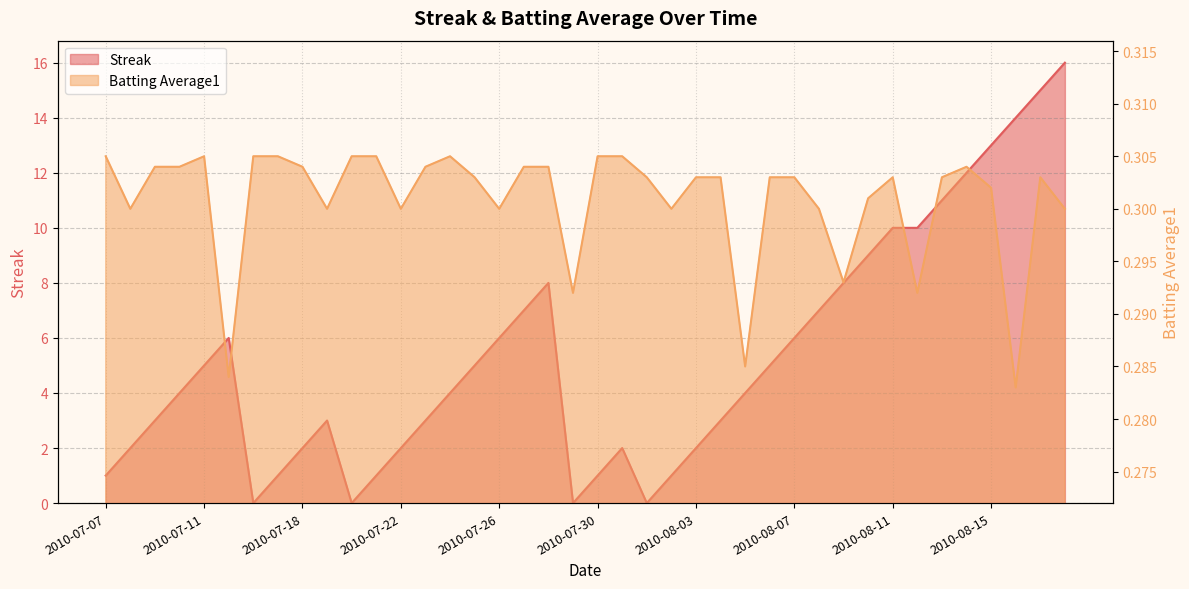

Where is the first local maximum for Batting Average1?

2010-07-11